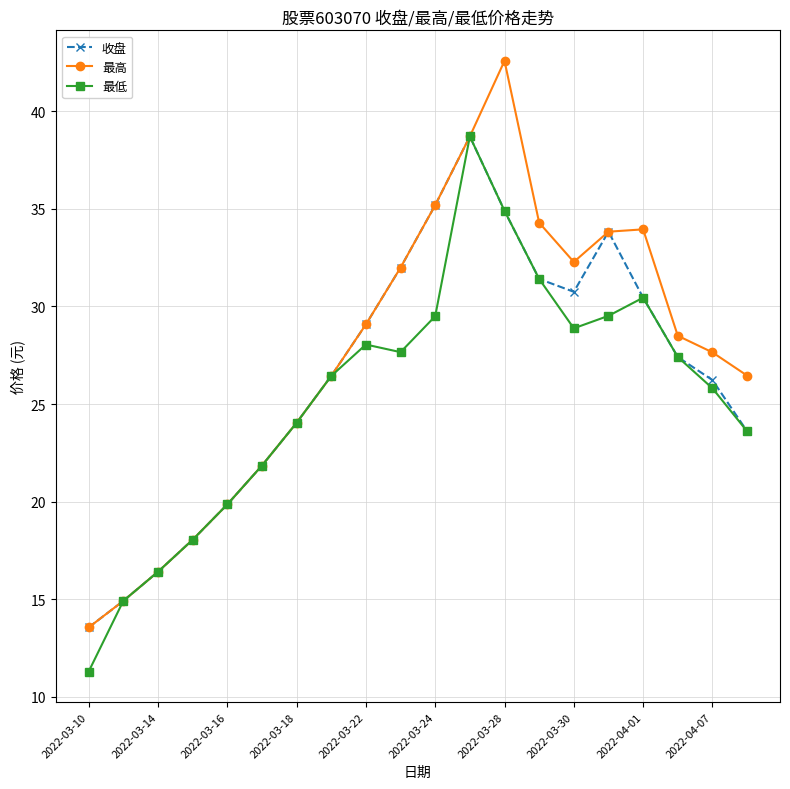

How many lines are shown in the chart?

3